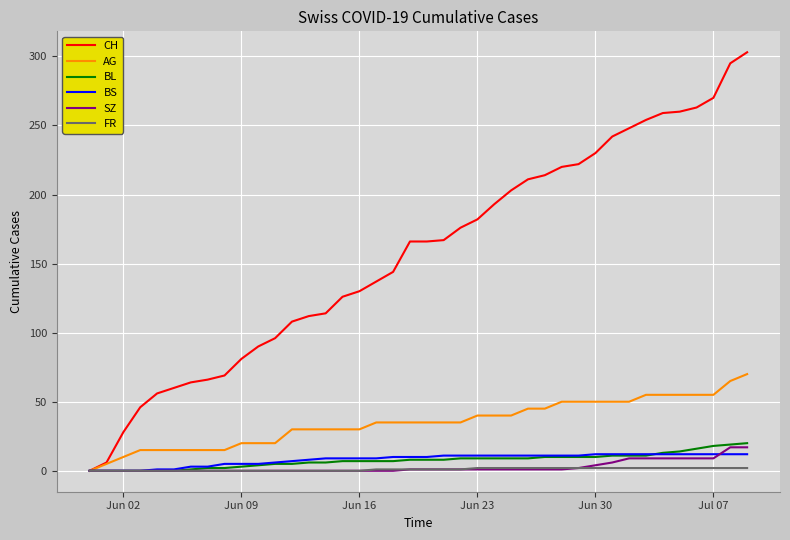

What is the maximum value shown in the chart?

303